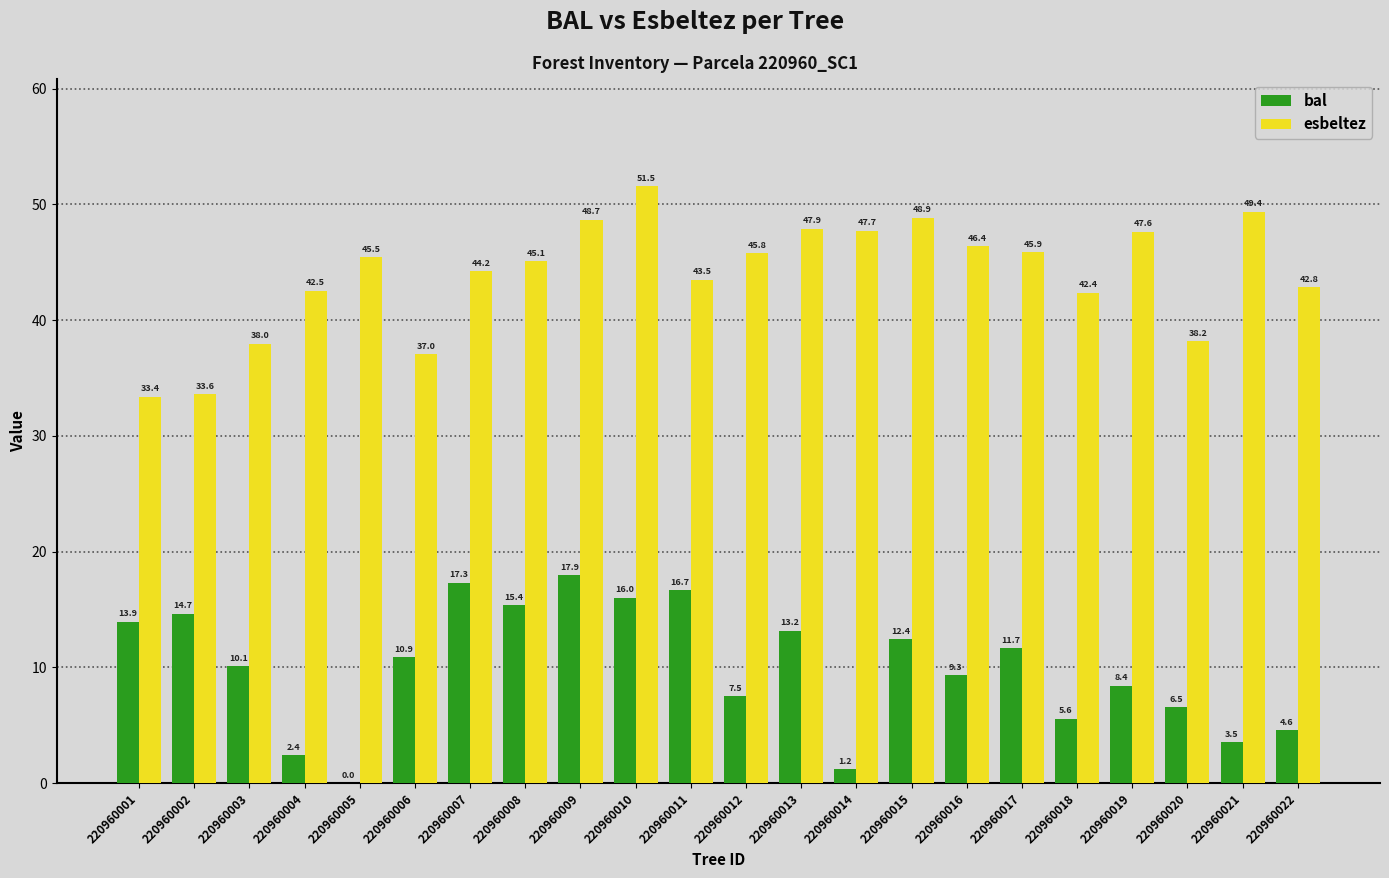

The value of esbeltez at 220960008 is 45.1. True or false?

True